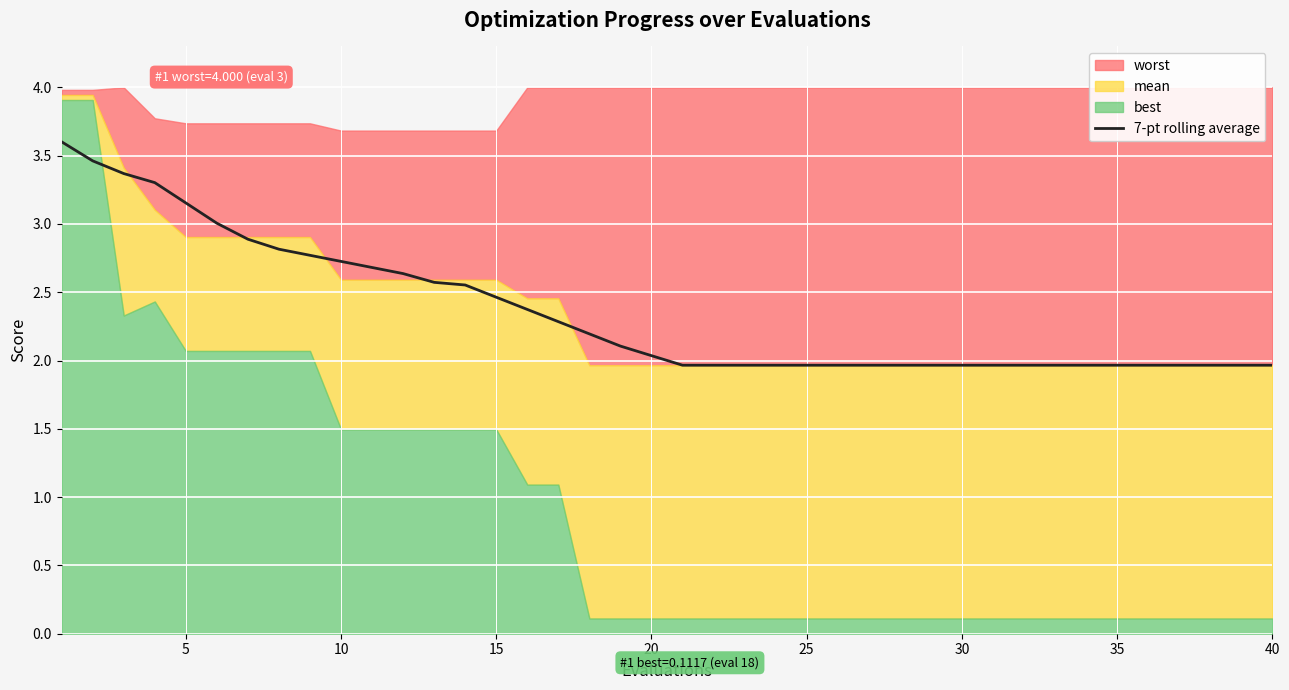

The 7-pt rolling average series shows 2.8 at 20. True or false?

False